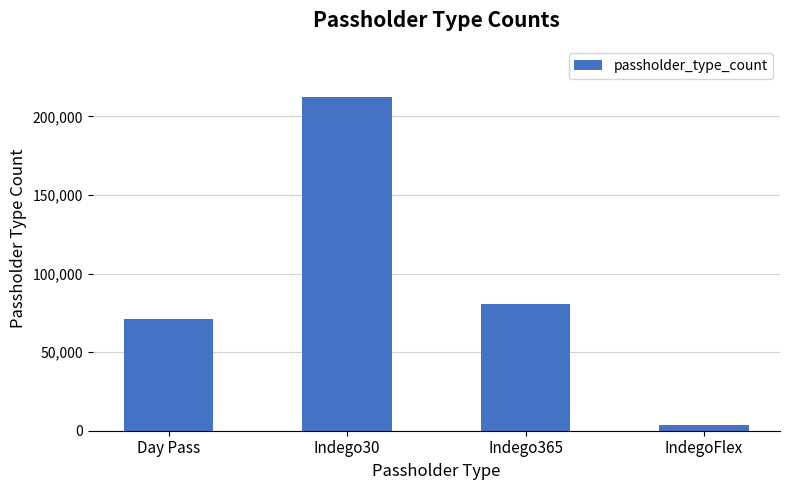

Rank the categories by value from lowest to highest.

IndegoFlex, Day Pass, Indego365, Indego30